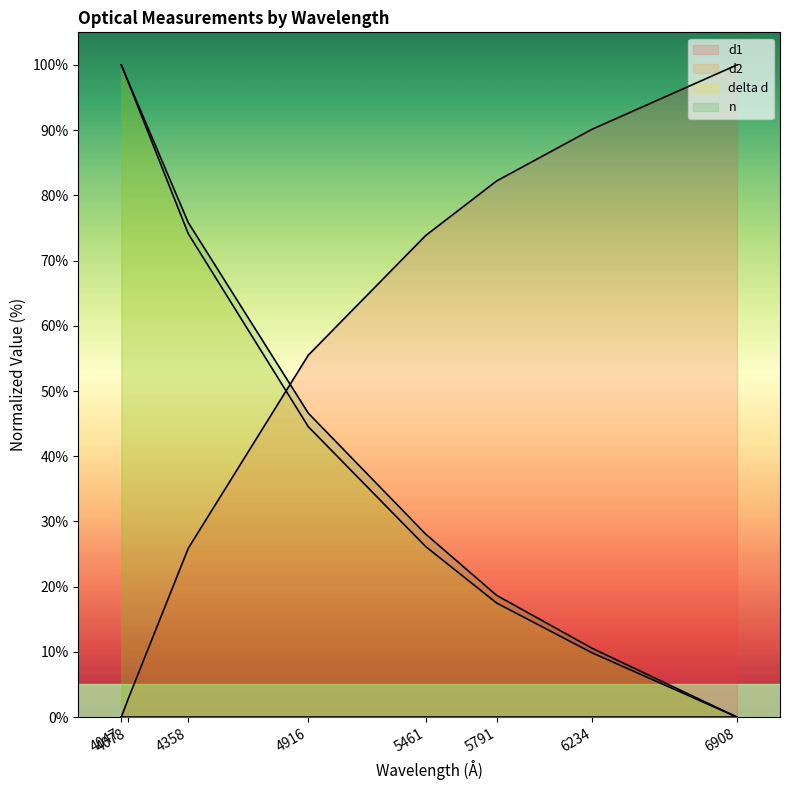

Reading left to right, extract all data points from this chart.

d1: 0.0	2.7	25.9	55.5	73.8	82.2	90.1	100.0
delta d: 100.0	97.4	74.1	44.5	26.2	17.5	9.9	0.0
n: 100.0	97.5	75.8	46.6	28.1	18.7	10.6	0.0